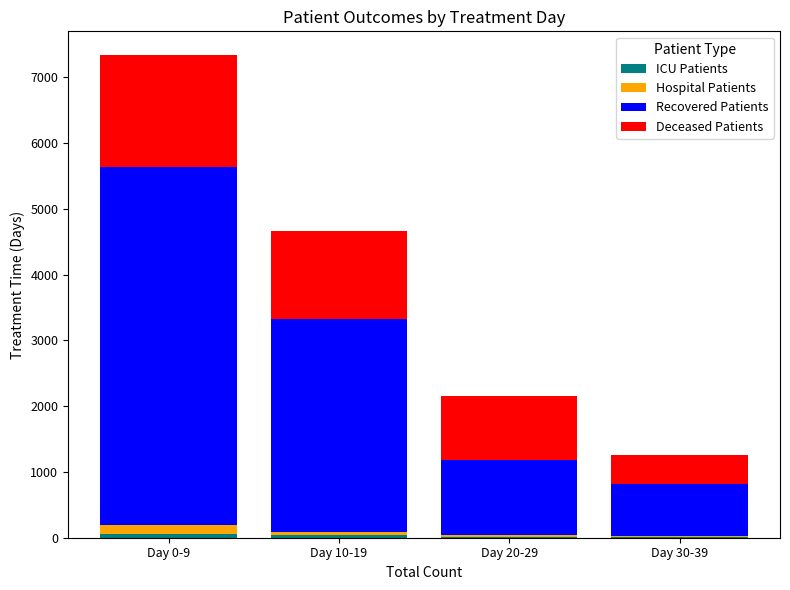

At which category is the sum across all series the highest?

Day 0-9